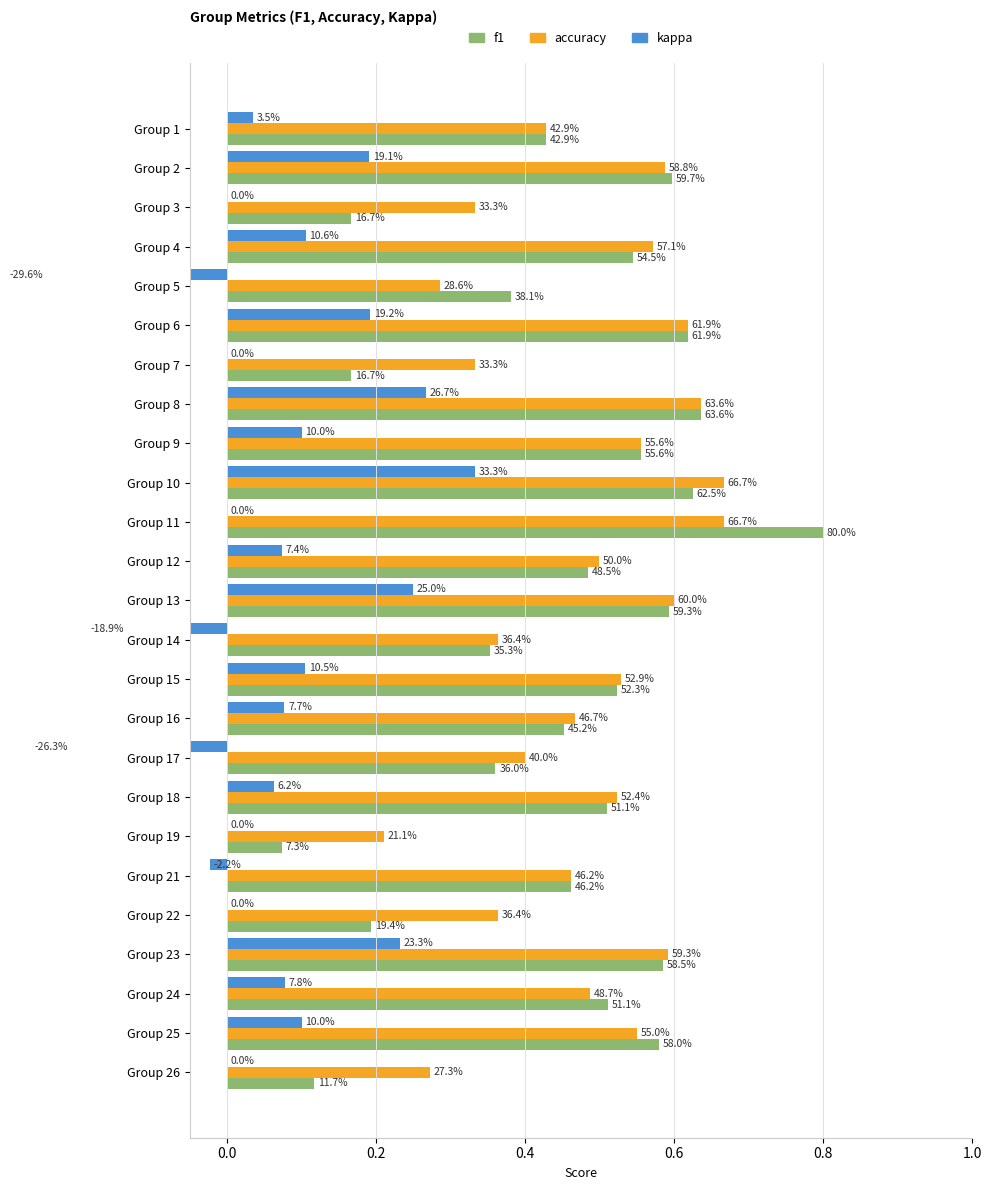

The value of kappa at Group 3 is -0.3. True or false?

False